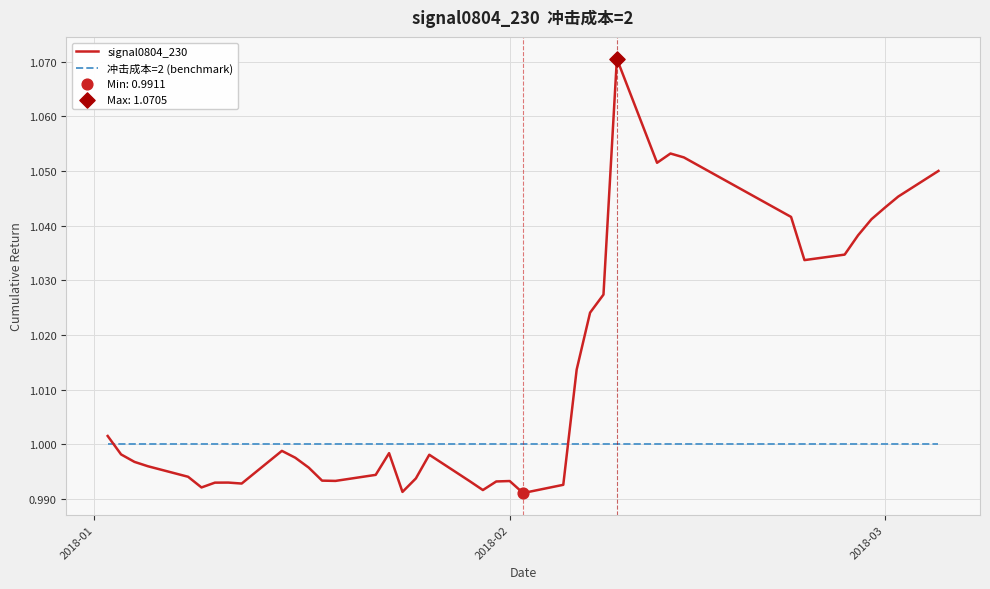

Which series has the largest range (max minus min)?

signal0804_230